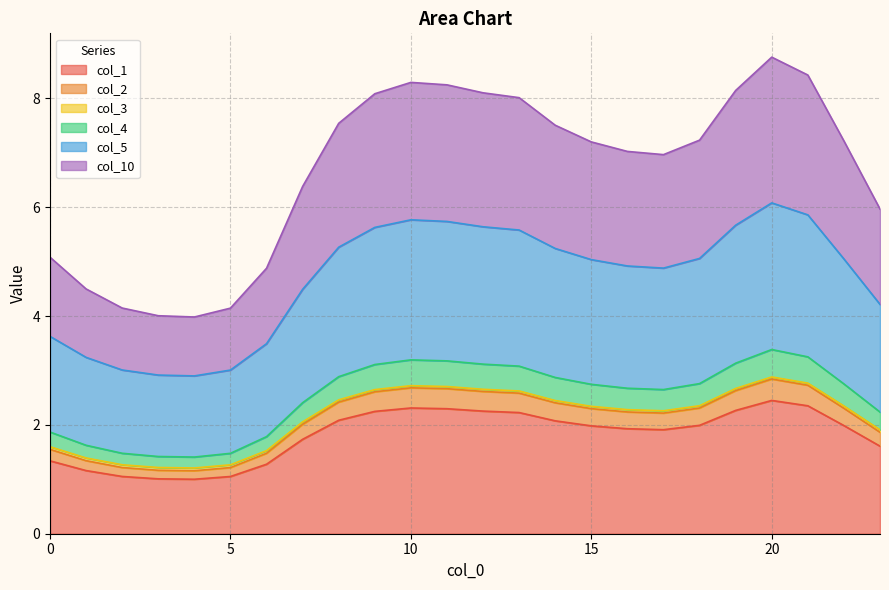

How many interior local valleys does the col_1 series have?

2